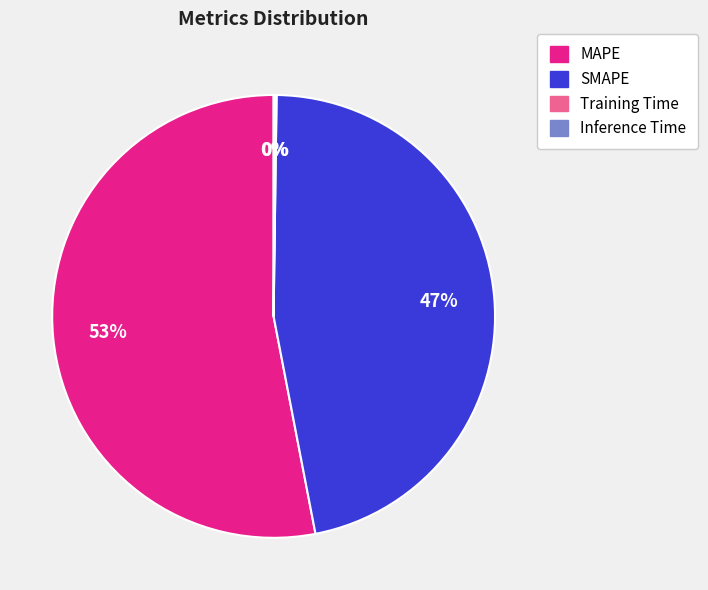

To the nearest percent, what is the difference between the largest and smallest slice percentages?

53%